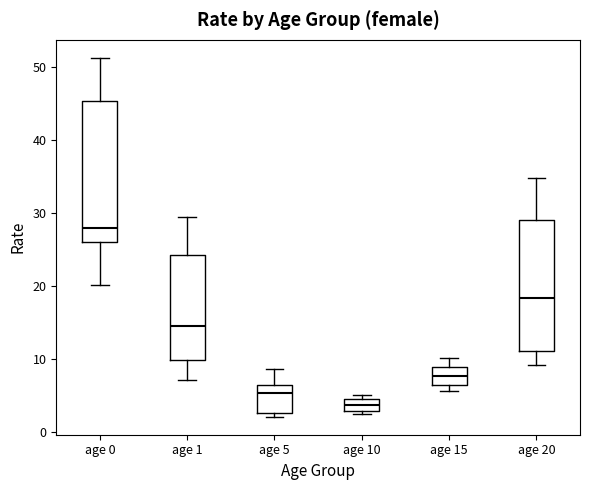

Comparing the boxes themselves (not the whiskers), which one is the tallest?

age 0